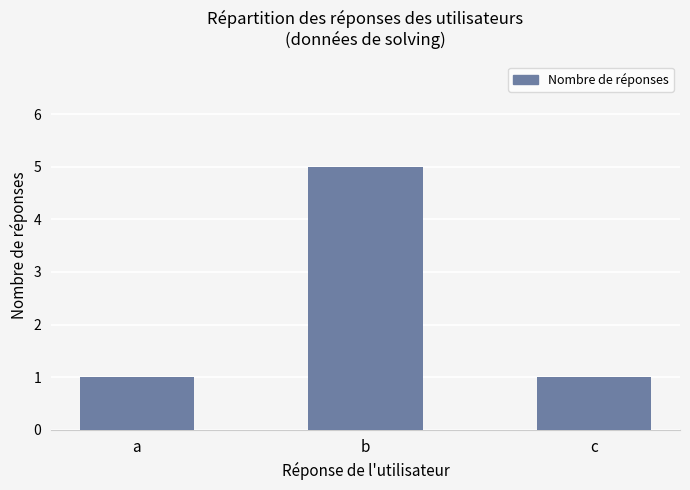

Count the number of categories in the chart.

3